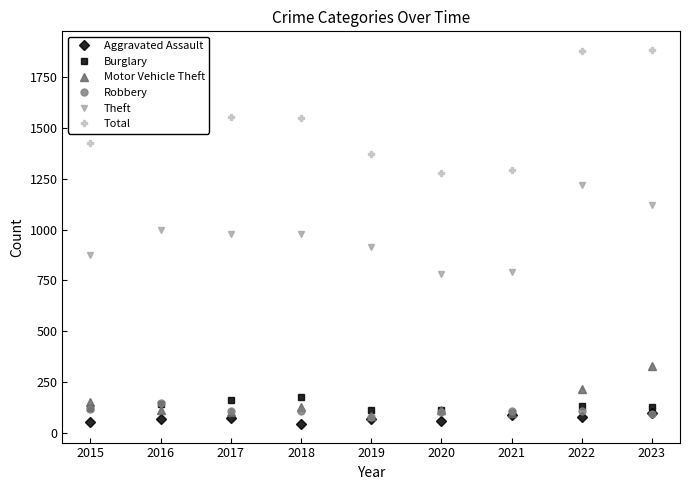

True or false: Robbery has a value of 105 at 2017.

True